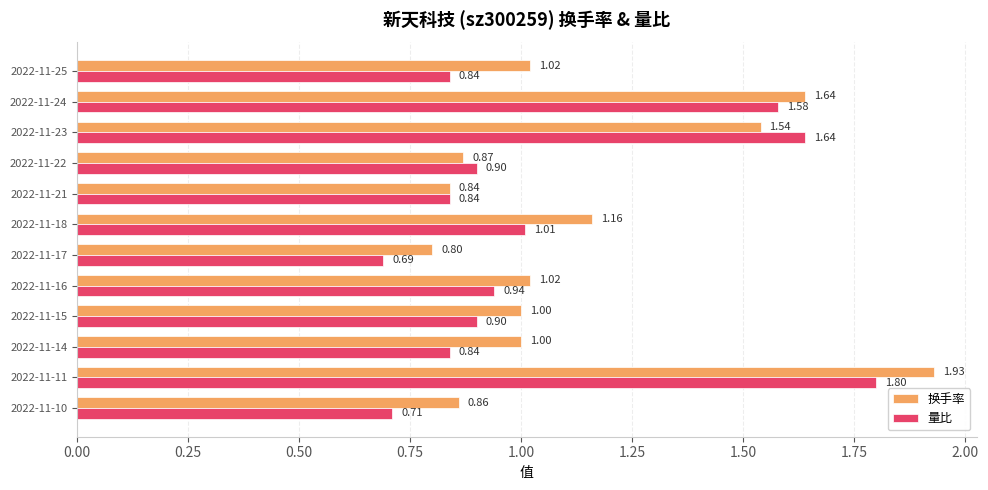

What is the sum of all 量比 values?

12.7